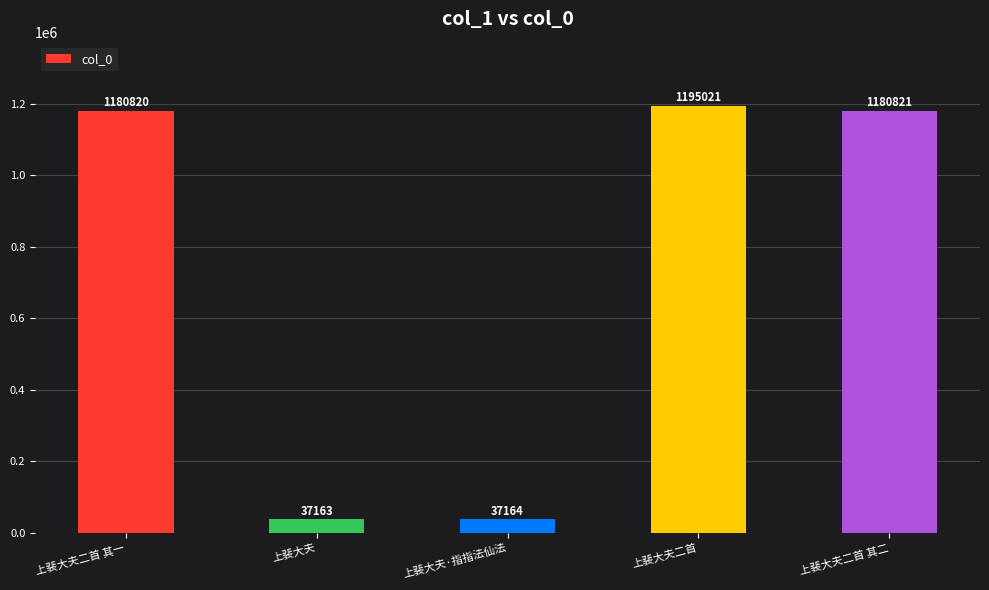

How many categories are shown in the chart?

5